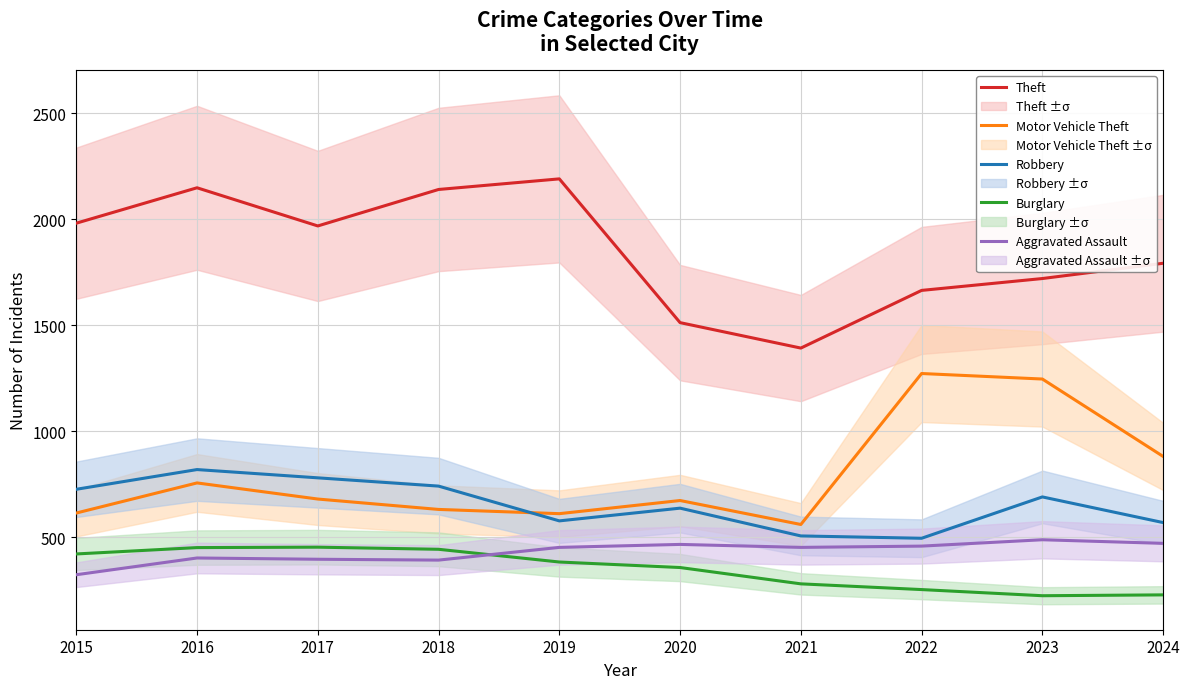

Is the value of Aggravated Assault at 2016 greater than the value of Theft at 2018?

No